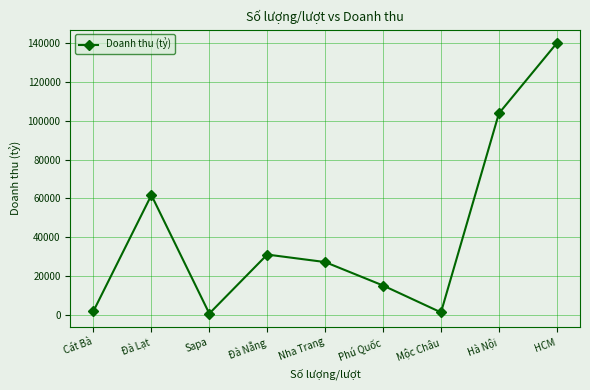

True or false: the data shows 1805 at Cát Bà.

True